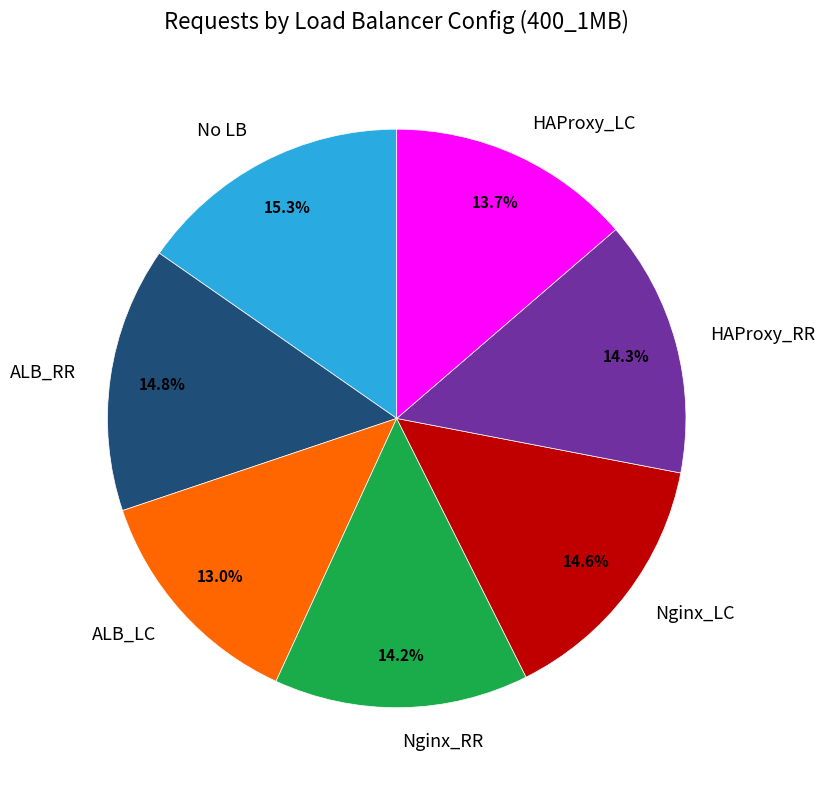

Between HAProxy_LC and Nginx_LC, which is larger?

Nginx_LC